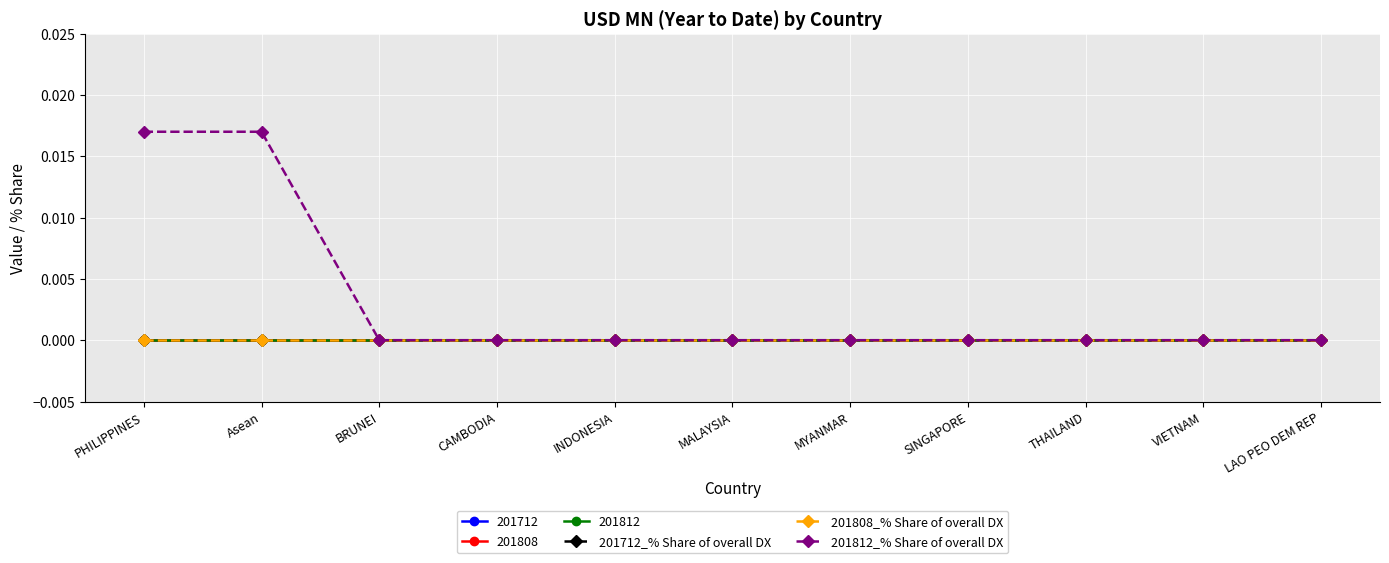

True or false: 201712_% Share of overall DX has more than 1 interior local peaks.

False